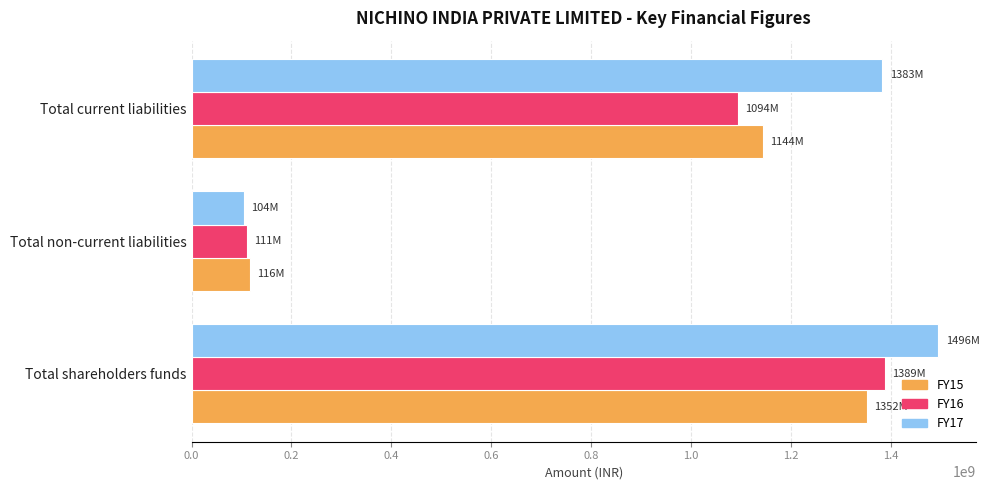

What is the total value across all series at Total shareholders funds?

4236301459